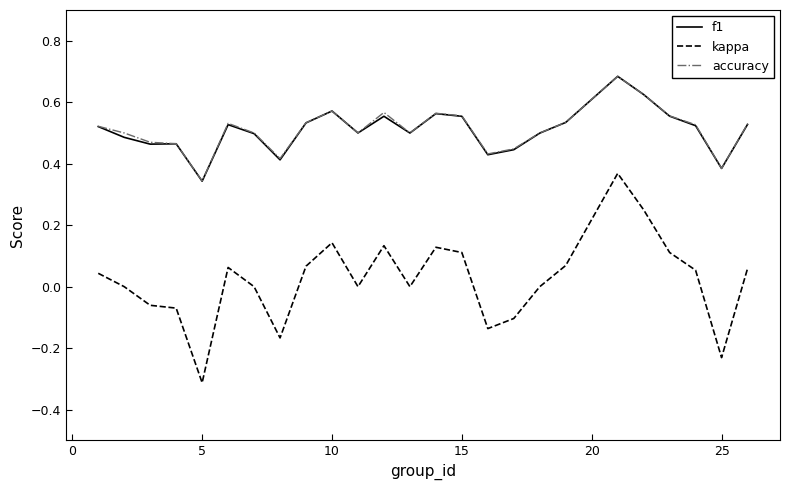

What is the minimum value for kappa?

-0.3